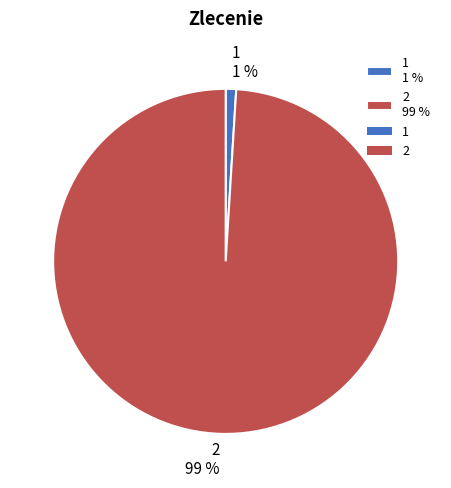

Between 2 99 % and 1 1 %, which is larger?

2 99 %